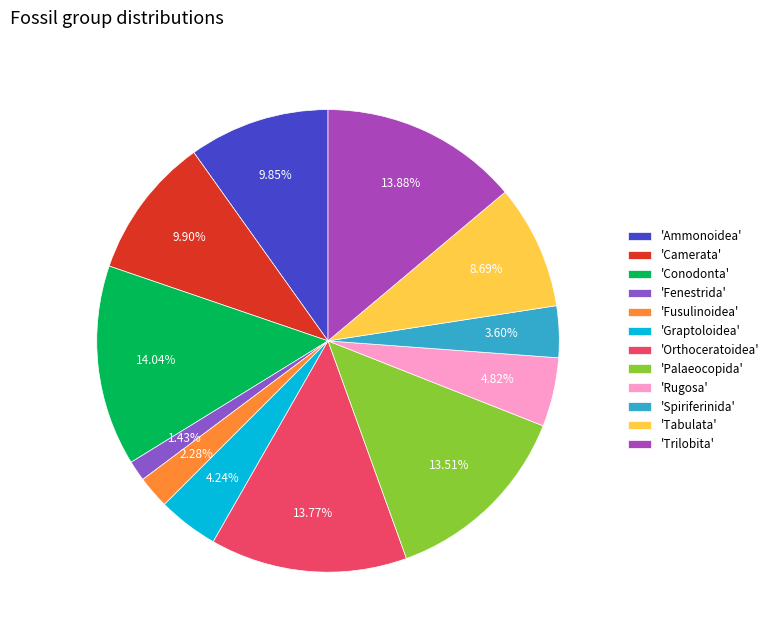

Do 'Fusulinoidea' and 'Fenestrida' together represent more than half of the pie?

No